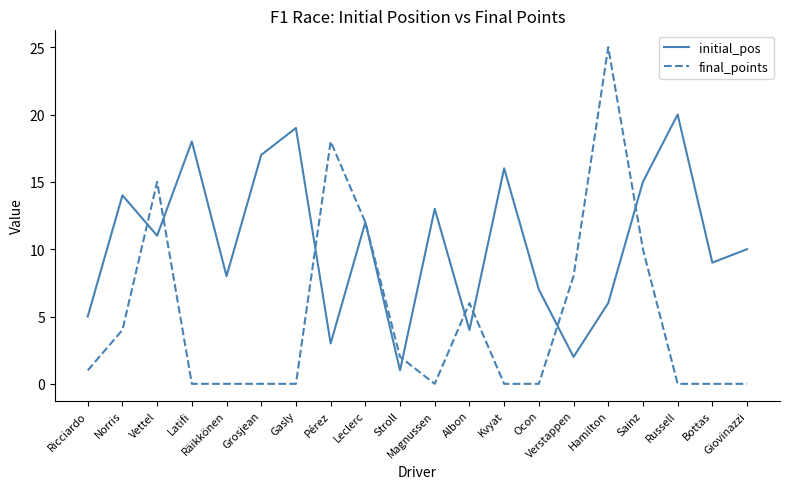

Which series has the widest spread of values?

final_points